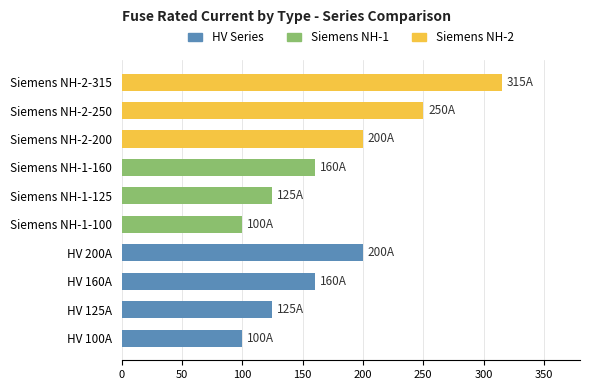

Reading top to bottom, extract all data points from this chart.

Siemens NH-2-315=315	Siemens NH-2-250=250	Siemens NH-2-200=200	Siemens NH-1-160=160	Siemens NH-1-125=125	Siemens NH-1-100=100	HV 200A=200	HV 160A=160	HV 125A=125	HV 100A=100